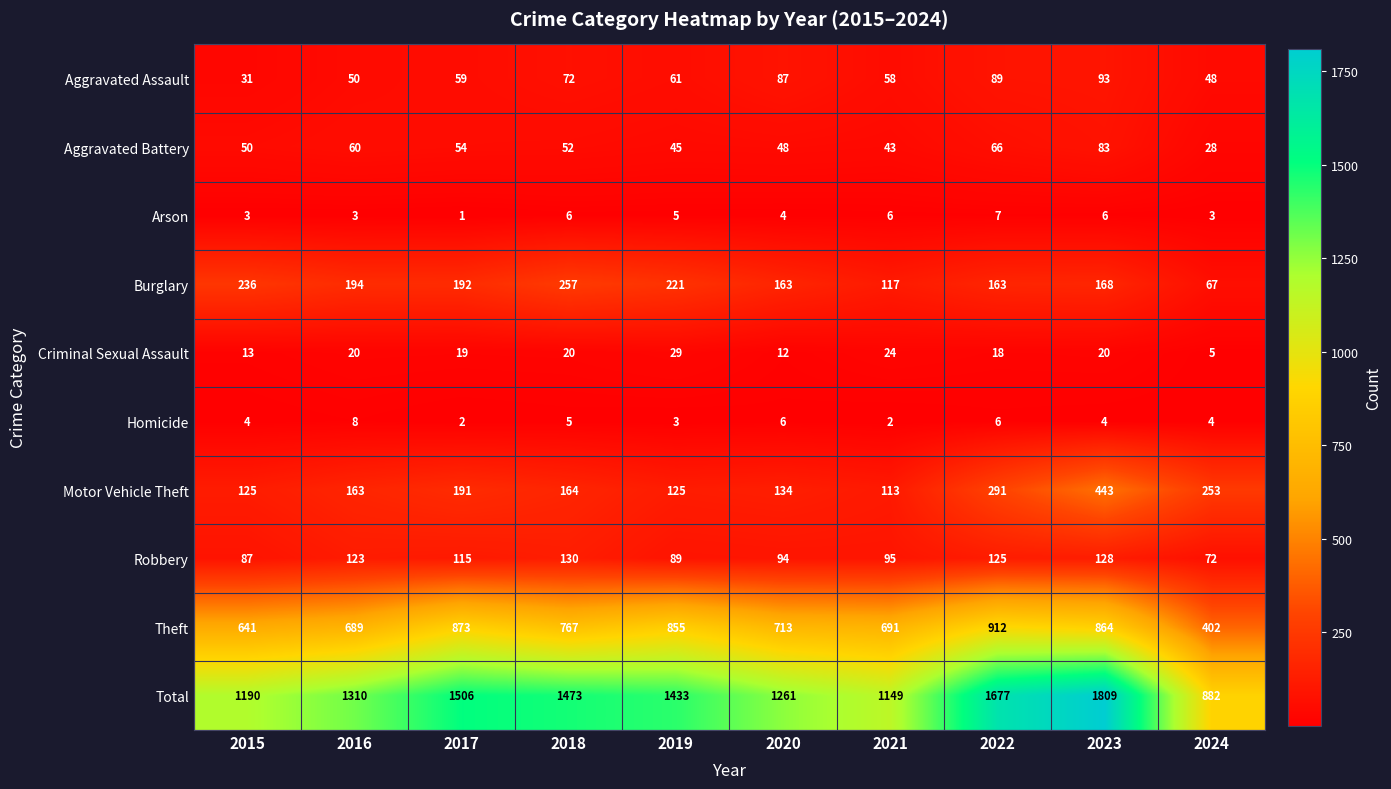

Rank the series at 2015 from lowest to highest value.

Arson, Homicide, Criminal Sexual Assault, Aggravated Assault, Aggravated Battery, Robbery, Motor Vehicle Theft, Burglary, Theft, Total